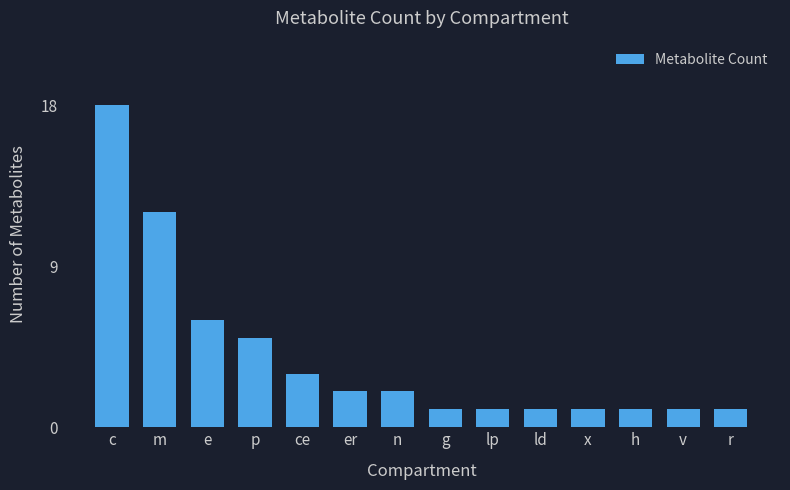

The chart shows a value of 1 at ld. True or false?

True